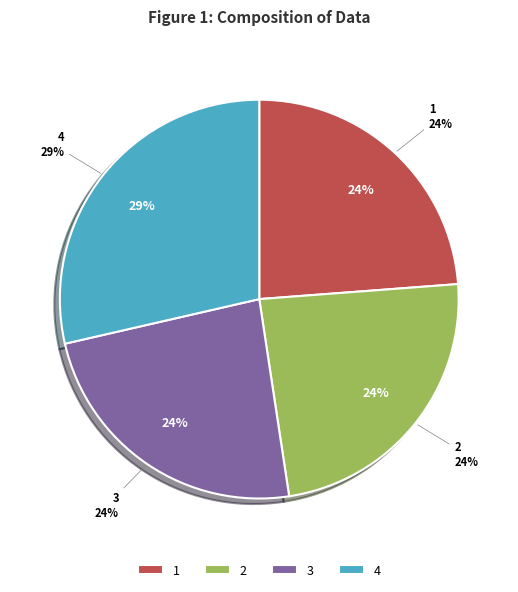

Combined, do 0 and 3 account for over 50%?

No